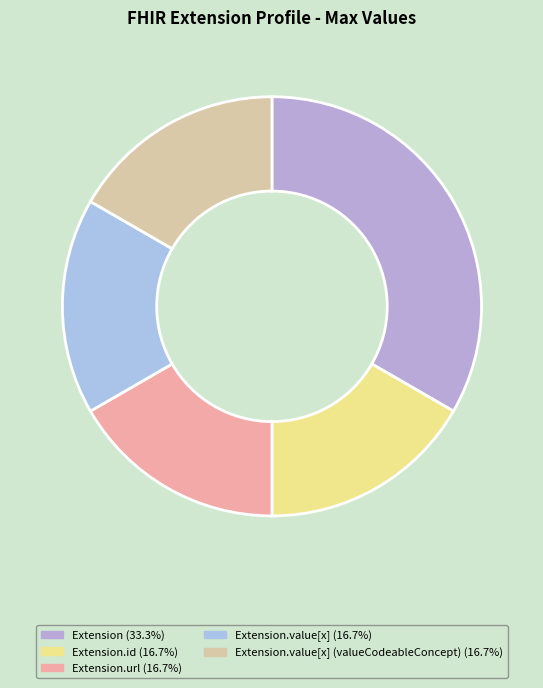

How many slices are in this pie chart?

5